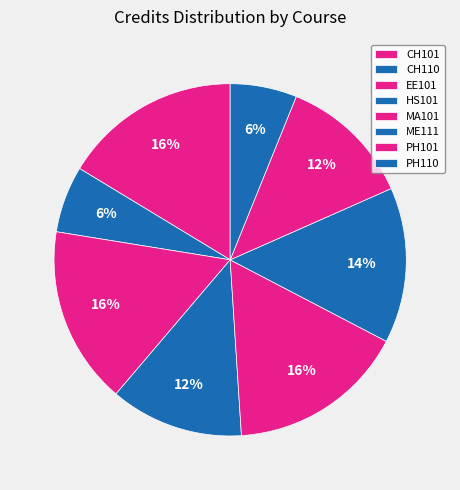

True or false: MA101 accounts for 27% of the total.

False